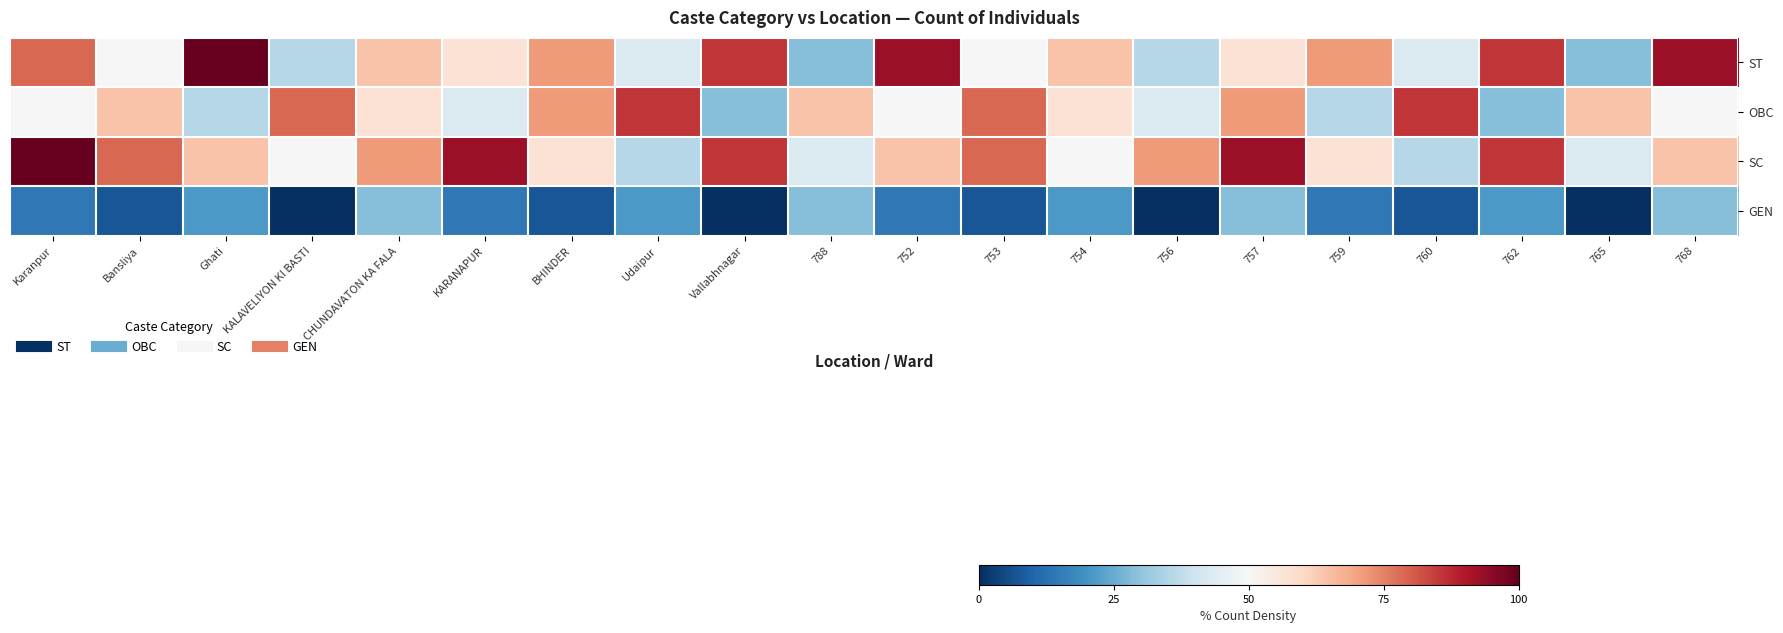

Reading right to left, what are all the values shown in this chart?

ST: 768=92.9	765=28.6	762=85.7	760=42.9	759=71.4	757=57.1	756=35.7	754=64.3	753=50.0	752=92.9	788=28.6	Vallabhnagar=85.7	Udaipur=42.9	BHINDER=71.4	KARANAPUR=57.1	CHUNDAVATON KA FALA=64.3	KALAVELIYON KI BASTI=35.7	Ghati=100.0	Bansliya=50.0	Karanpur=78.6
OBC: 768=50.0	765=64.3	762=28.6	760=85.7	759=35.7	757=71.4	756=42.9	754=57.1	753=78.6	752=50.0	788=64.3	Vallabhnagar=28.6	Udaipur=85.7	BHINDER=71.4	KARANAPUR=42.9	CHUNDAVATON KA FALA=57.1	KALAVELIYON KI BASTI=78.6	Ghati=35.7	Bansliya=64.3	Karanpur=50.0
SC: 768=64.3	765=42.9	762=85.7	760=35.7	759=57.1	757=92.9	756=71.4	754=50.0	753=78.6	752=64.3	788=42.9	Vallabhnagar=85.7	Udaipur=35.7	BHINDER=57.1	KARANAPUR=92.9	CHUNDAVATON KA FALA=71.4	KALAVELIYON KI BASTI=50.0	Ghati=64.3	Bansliya=78.6	Karanpur=100.0
GEN: 768=28.6	765=0.0	762=21.4	760=7.1	759=14.3	757=28.6	756=0.0	754=21.4	753=7.1	752=14.3	788=28.6	Vallabhnagar=0.0	Udaipur=21.4	BHINDER=7.1	KARANAPUR=14.3	CHUNDAVATON KA FALA=28.6	KALAVELIYON KI BASTI=0.0	Ghati=21.4	Bansliya=7.1	Karanpur=14.3